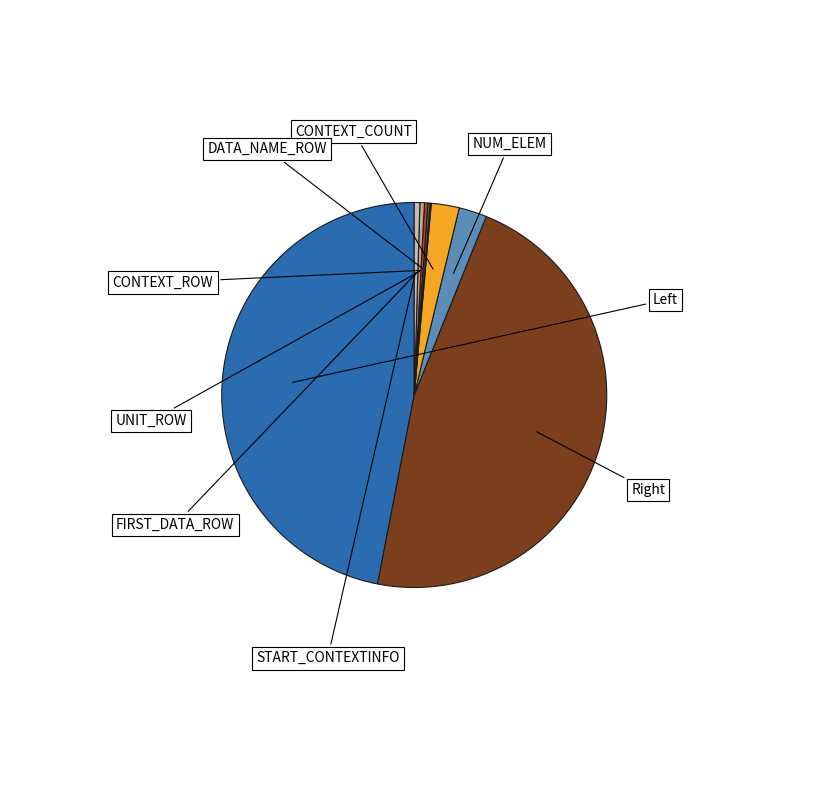

Rank the categories by value from lowest to highest.

DATA_NAME_ROW, CONTEXT_ROW, UNIT_ROW, FIRST_DATA_ROW, START_CONTEXTINFO, NUM_ELEM, CONTEXT_COUNT, Left, Right